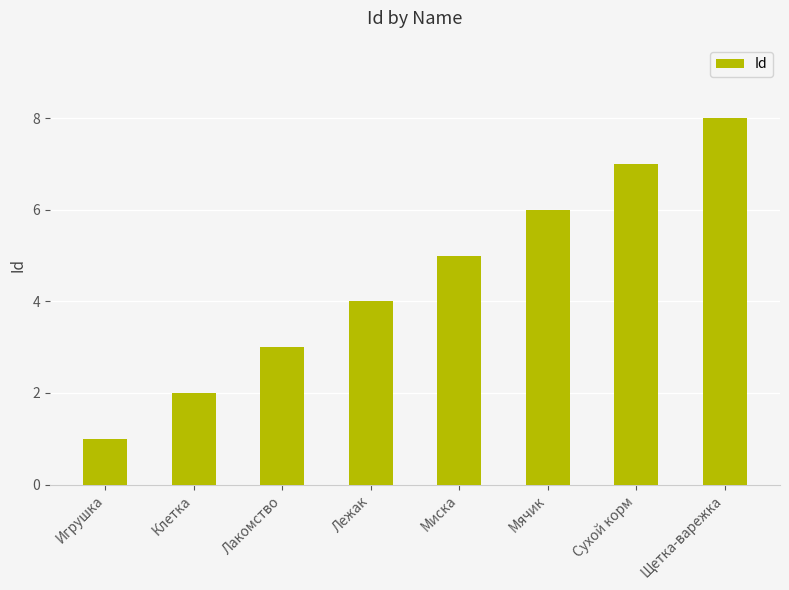

What is the difference between the values at Лакомство and Щетка-варежка?

5